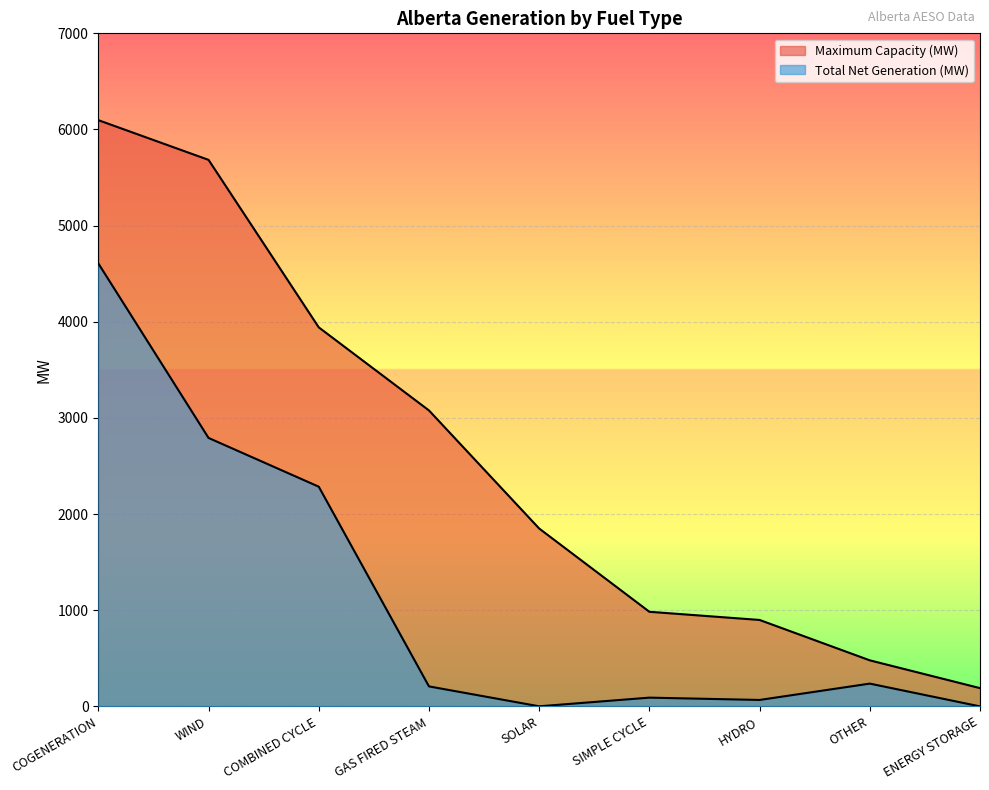

What is the total value across all series at WIND?

8476